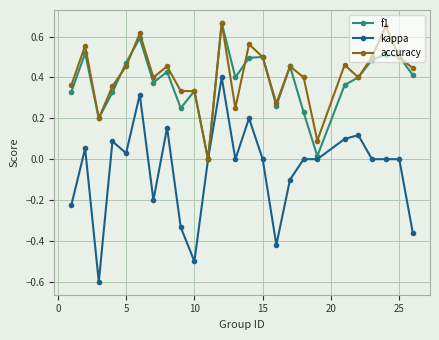

Which series has the largest range (max minus min)?

kappa